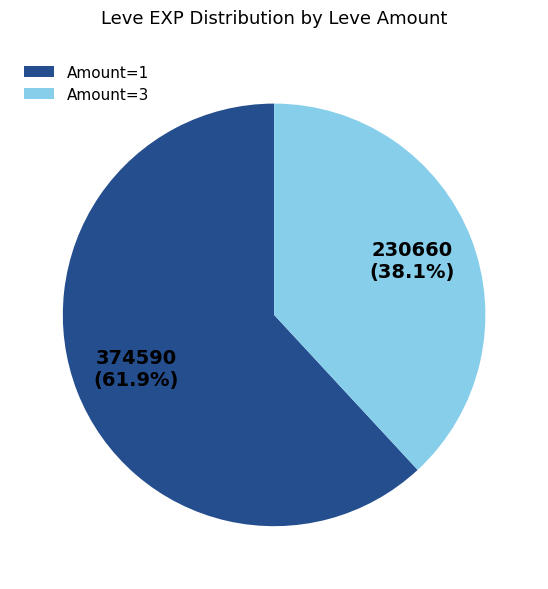

Does Amount=3 account for over 50% of the chart?

No